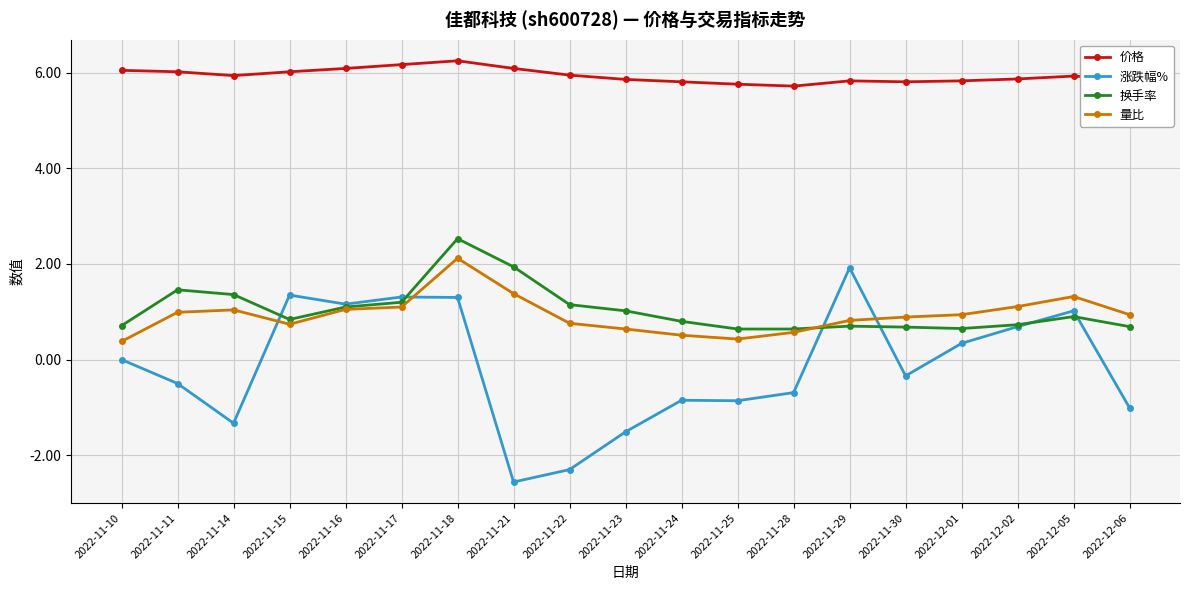

What is the spread (max minus min) of values at 2022-11-11?

6.5